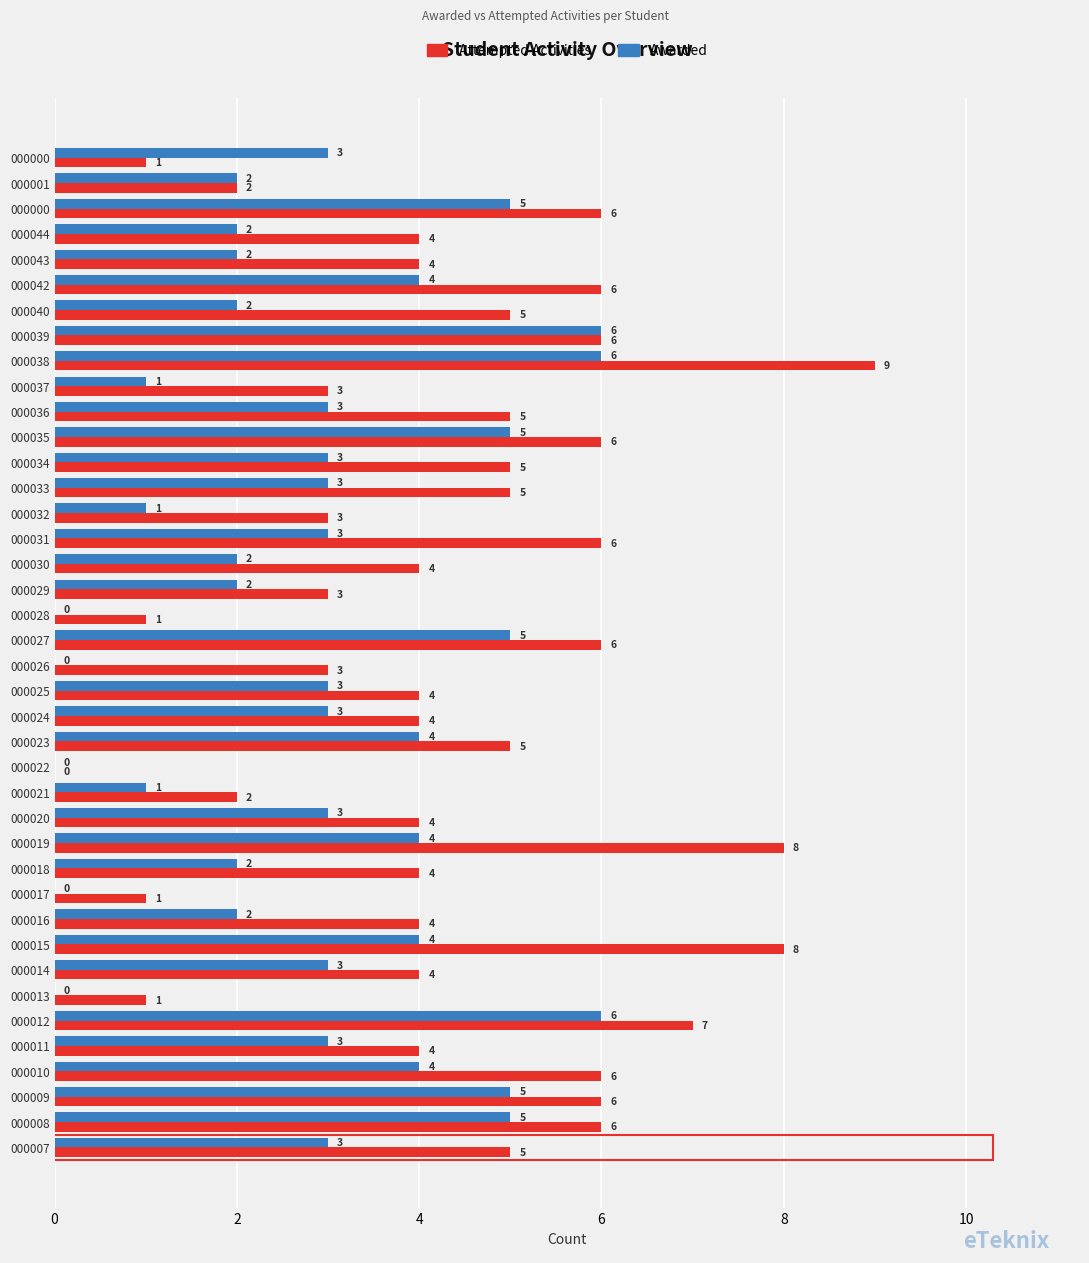

Is it true that NumOfAttemptedActivities equals 2 at 000014?

False